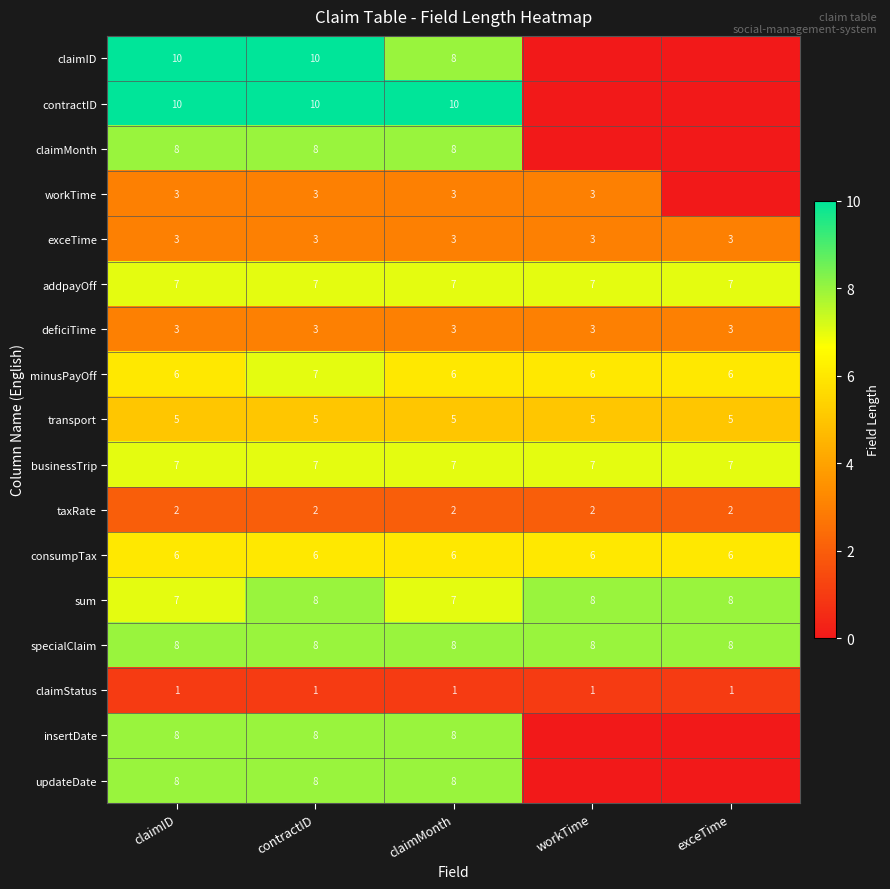

The contractID series shows 10 at claimMonth. True or false?

True